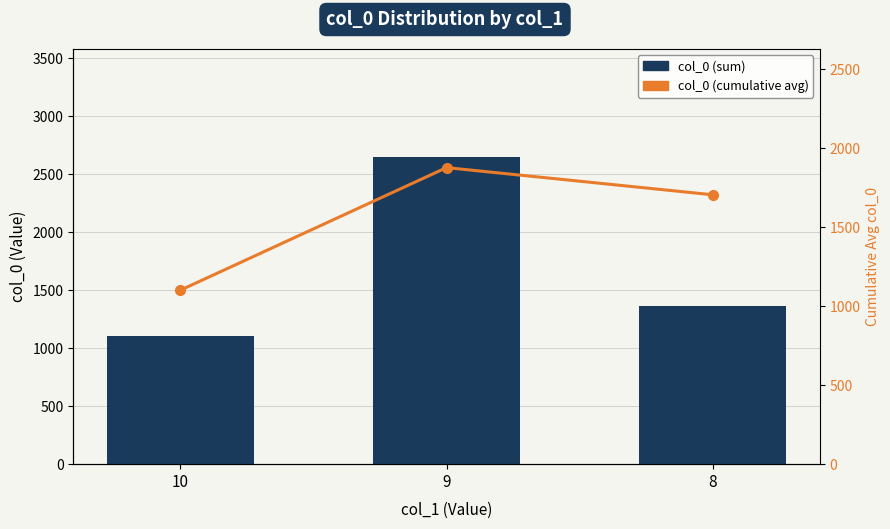

Between 10 and 8, which is larger?

8